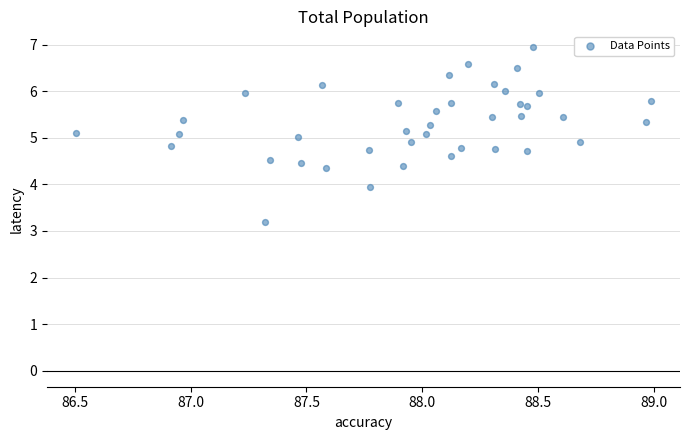

What is the range of Y values (max minus min)?

3.7